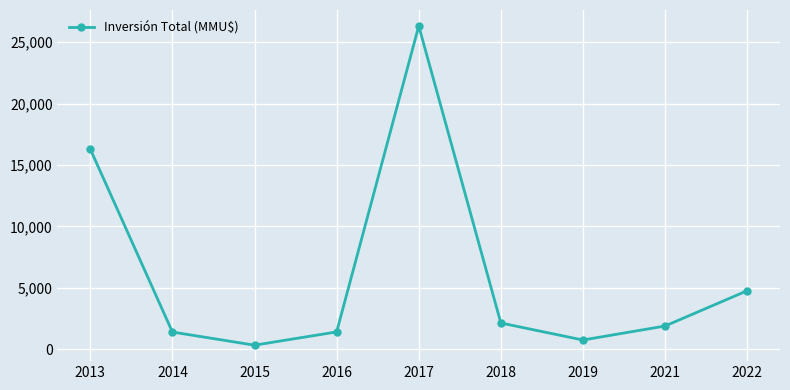

Does the chart have visible grid lines?

Yes